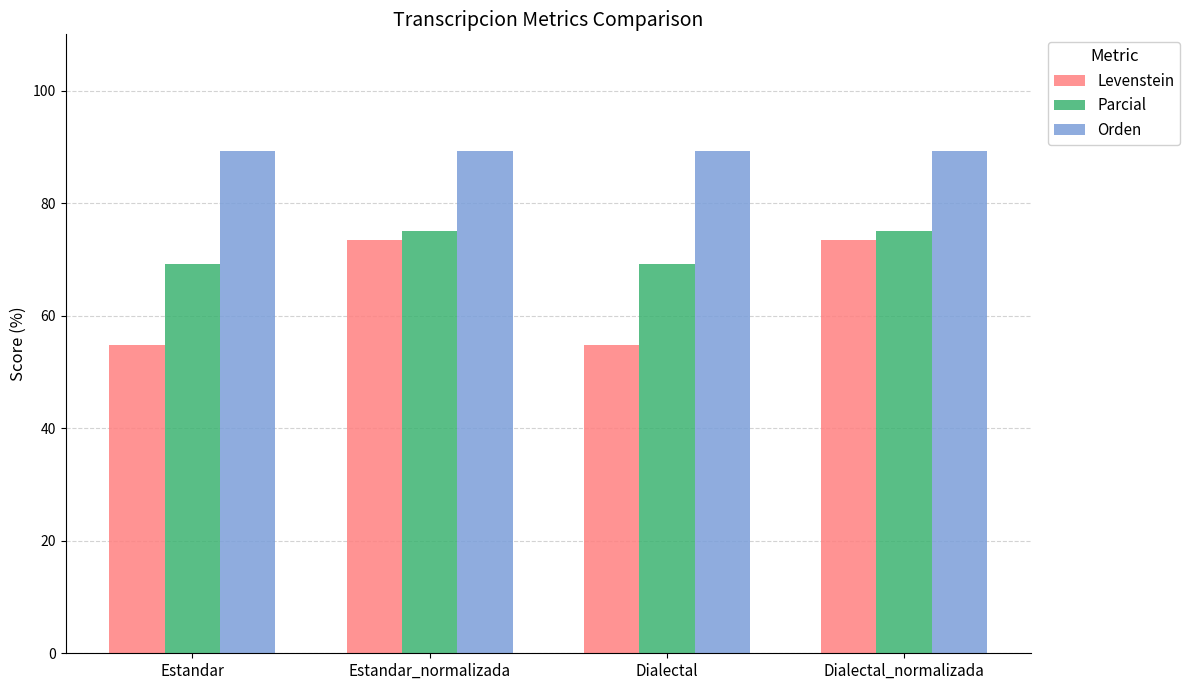

Reading right to left, list all the values displayed in this chart.

Levenstein: 73.5	54.8	73.5	54.8
Parcial: 75.0	69.2	75.0	69.2
Orden: 89.3	89.3	89.3	89.3